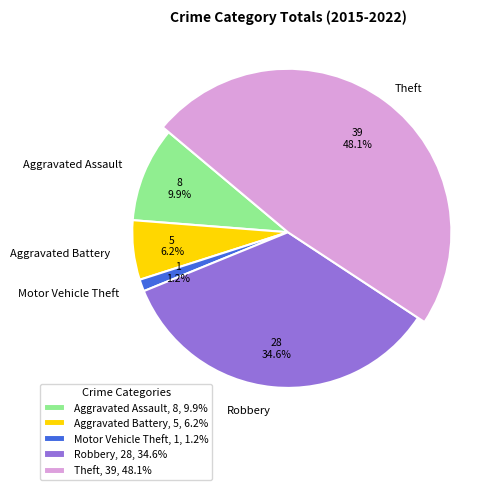

Is it true that Aggravated Assault is 4% of the pie?

False